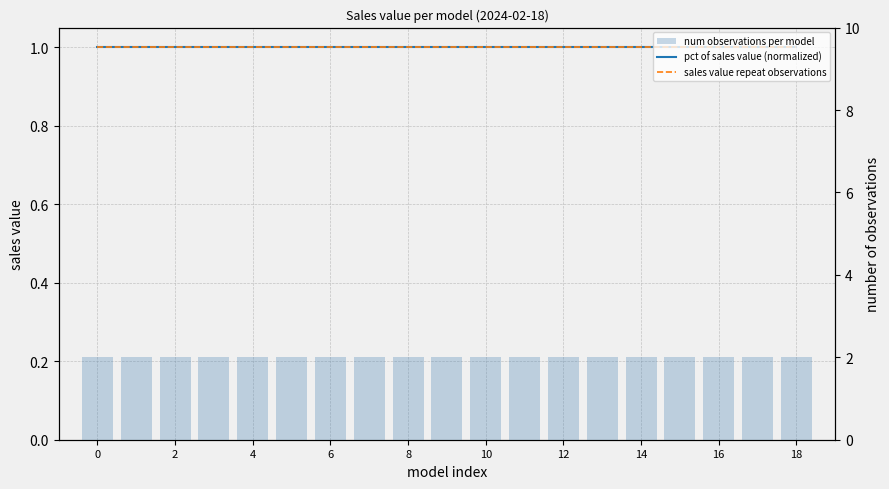

What are all the series names shown in the legend?

pct of sales value (normalized), sales value repeat observations, num observations per model